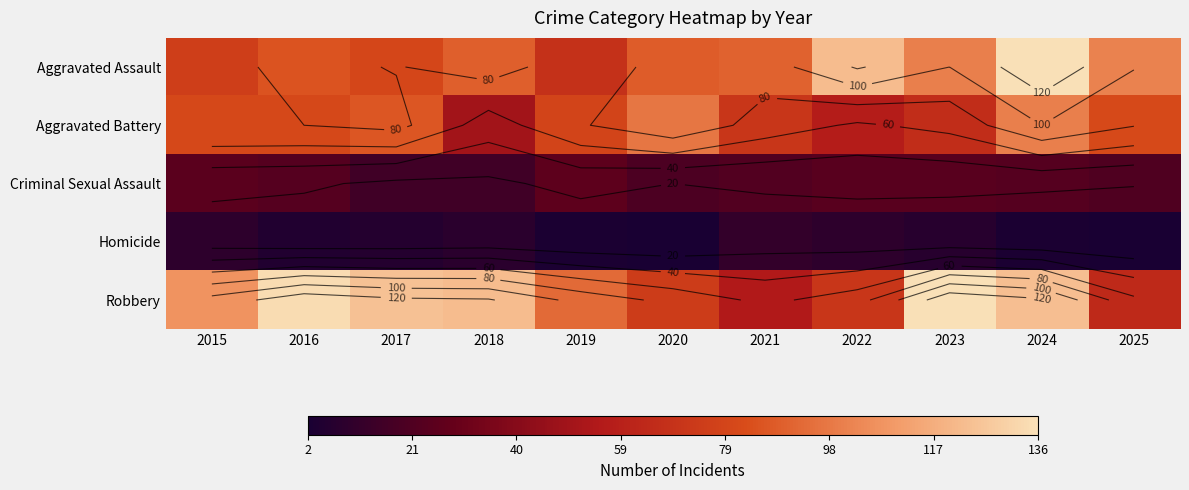

How many data points does each series have?

11